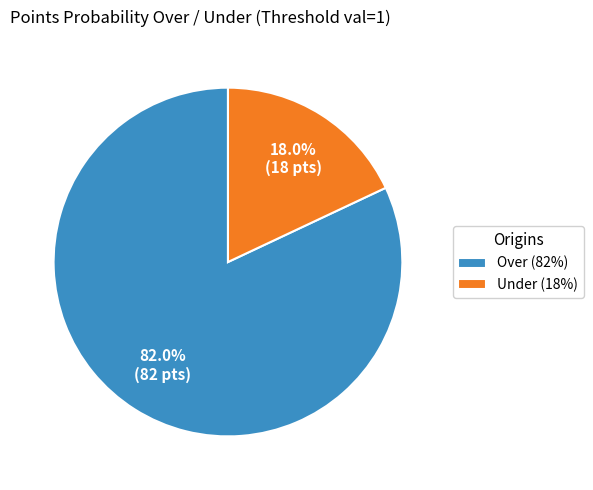

What is the ratio of the value at Over (82%) to the value at Under (18%)?

4.6